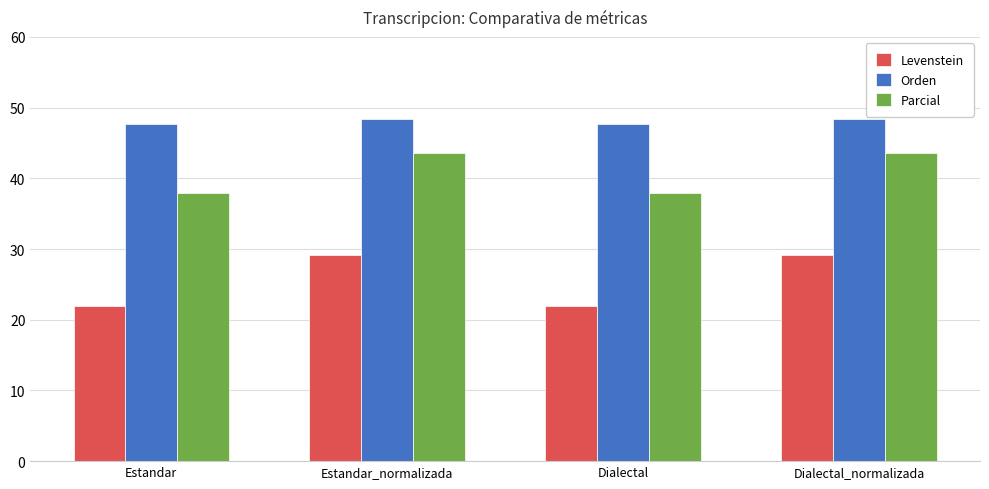

Which series has the widest spread of values?

Levenstein